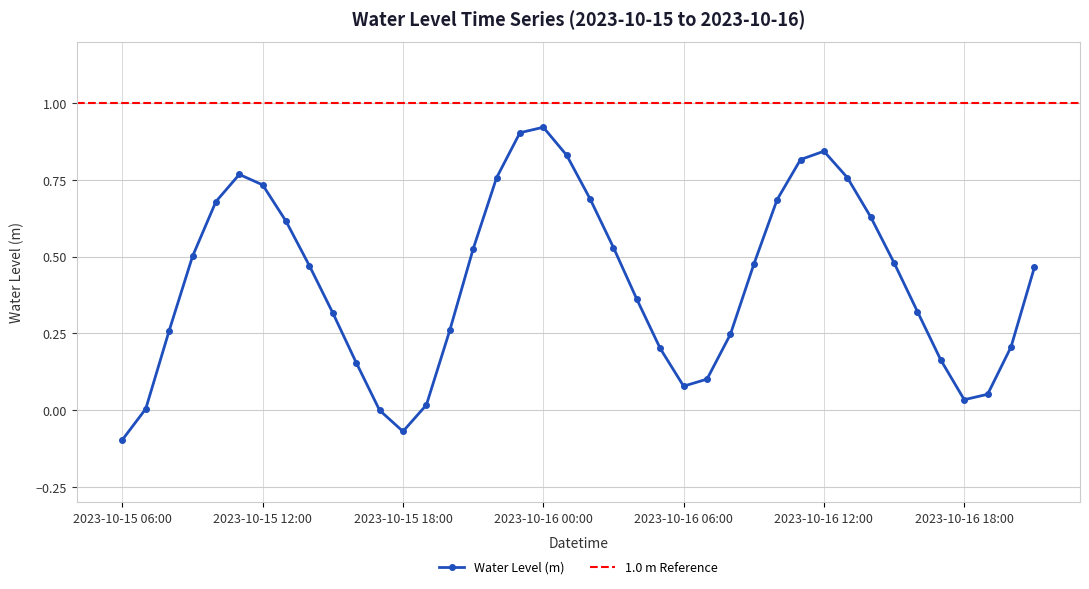

List the labels in order of value, smallest first.

2023-10-15 06:00, 2023-10-15 18:00, 2023-10-15 17:00, 2023-10-15 07:00, 2023-10-15 19:00, 2023-10-16 18:00, 2023-10-16 19:00, 2023-10-16 06:00, 2023-10-16 07:00, 2023-10-15 16:00, 2023-10-16 17:00, 2023-10-16 05:00, 2023-10-16 20:00, 2023-10-16 08:00, 2023-10-15 08:00, 2023-10-15 20:00, 2023-10-15 15:00, 2023-10-16 16:00, 2023-10-16 04:00, 2023-10-16 21:00, 2023-10-15 14:00, 2023-10-16 09:00, 2023-10-16 15:00, 2023-10-15 09:00, 2023-10-15 21:00, 2023-10-16 03:00, 2023-10-15 13:00, 2023-10-16 14:00, 2023-10-15 10:00, 2023-10-16 10:00, 2023-10-16 02:00, 2023-10-15 12:00, 2023-10-15 22:00, 2023-10-16 13:00, 2023-10-15 11:00, 2023-10-16 11:00, 2023-10-16 01:00, 2023-10-16 12:00, 2023-10-15 23:00, 2023-10-16 00:00